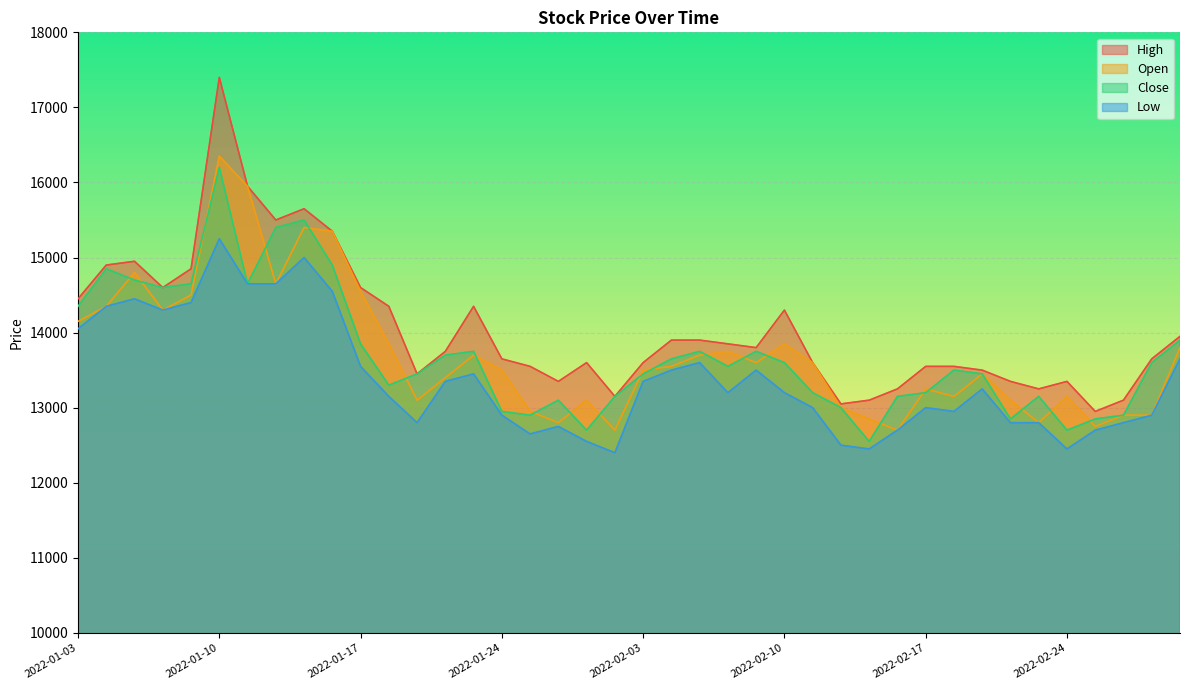

How many lines are shown in the chart?

4